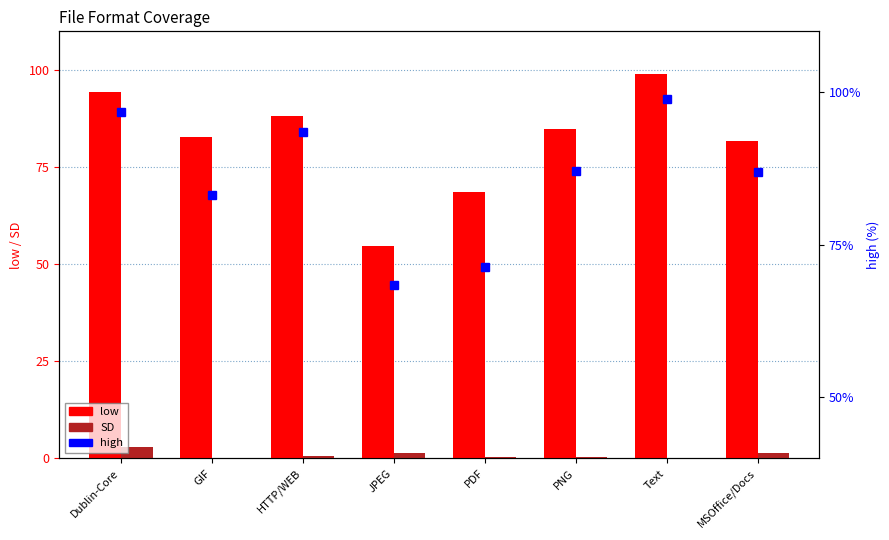

At how many categories does at least one series exceed 5?

8